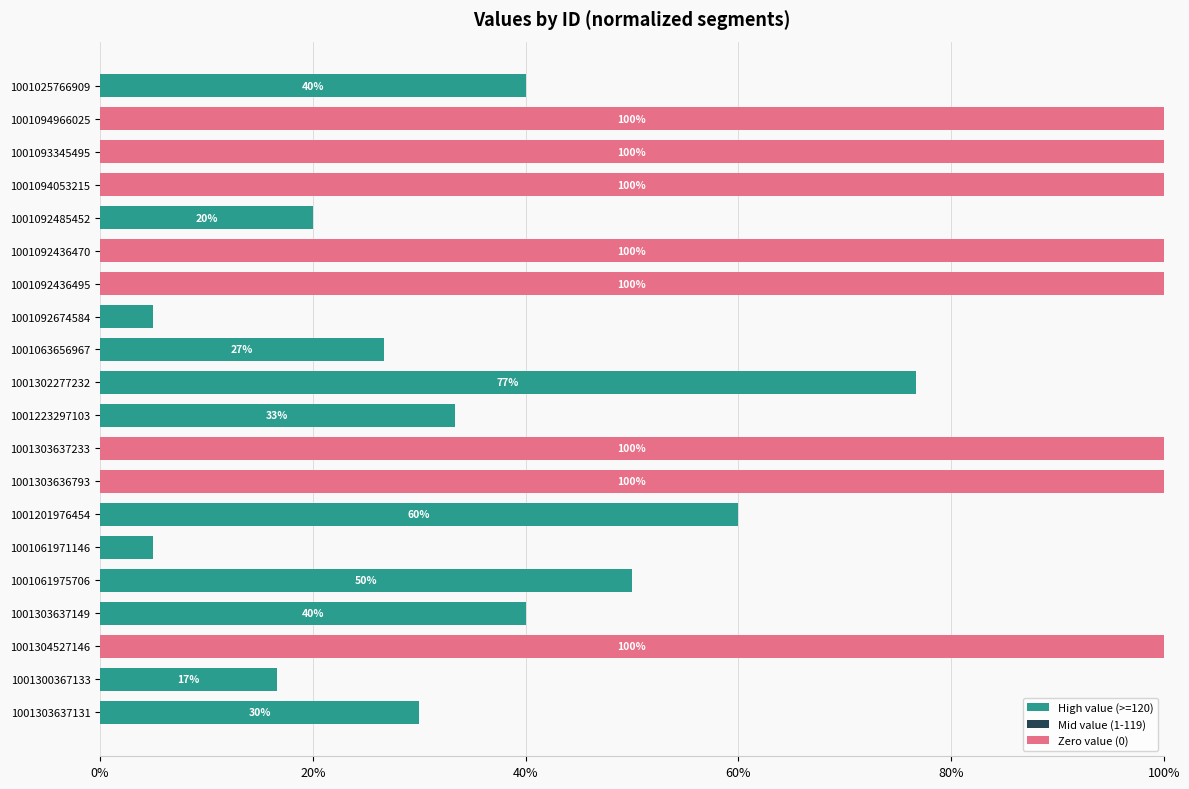

Is it true that High value (>=120) equals -27.7 at 1001303637233?

False